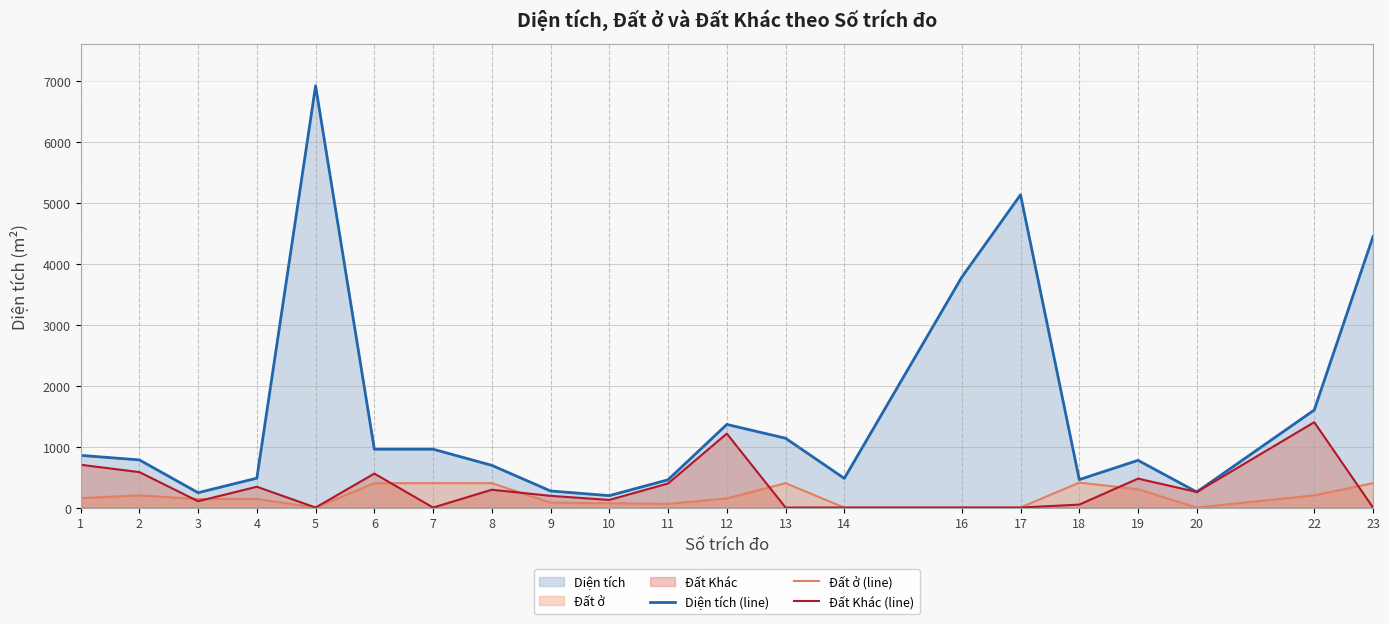

Reading right to left, extract all data points from this chart.

Diện tích (line): 23=4444.6	22=1600.1	20=255.4	19=774.7	18=458.8	17=5131.4	16=3780.0	14=478.6	13=1137.3	12=1363.5	11=455.2	10=195.3	9=272.1	8=692.4	7=957.6	6=957.6	5=6919.4	4=481.7	3=243.7	2=781.7	1=856.2
Đất ở (line): 23=400.0	22=200.0	20=0.0	19=300.0	18=410.0	17=0.0	16=0.0	14=0.0	13=400.0	12=150.0	11=60.0	10=70.0	9=80.0	8=400.0	7=400.0	6=400.0	5=0.0	4=140.0	3=140.0	2=200.0	1=154.0
Đất Khác (line): 23=0.0	22=1400.1	20=255.4	19=474.7	18=48.8	17=0.0	16=0.0	14=0.0	13=0.0	12=1213.5	11=395.2	10=125.3	9=192.1	8=292.4	7=0.0	6=557.5	5=0.0	4=341.7	3=103.7	2=581.7	1=702.1